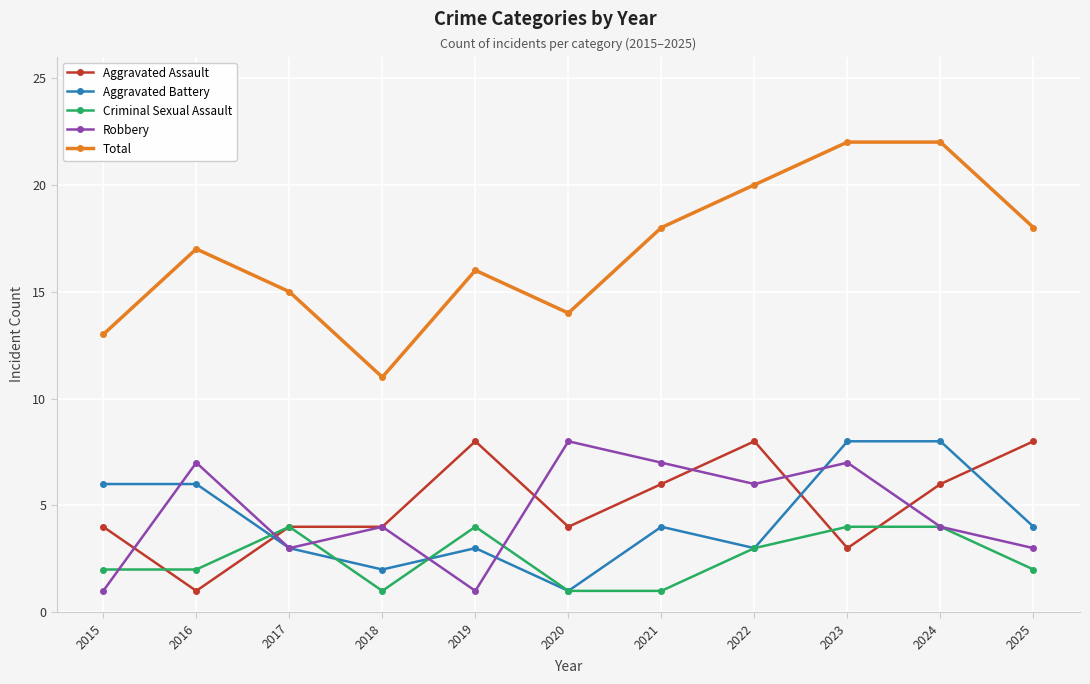

In Robbery, how many points are lower than both neighbors (excluding endpoints)?

3